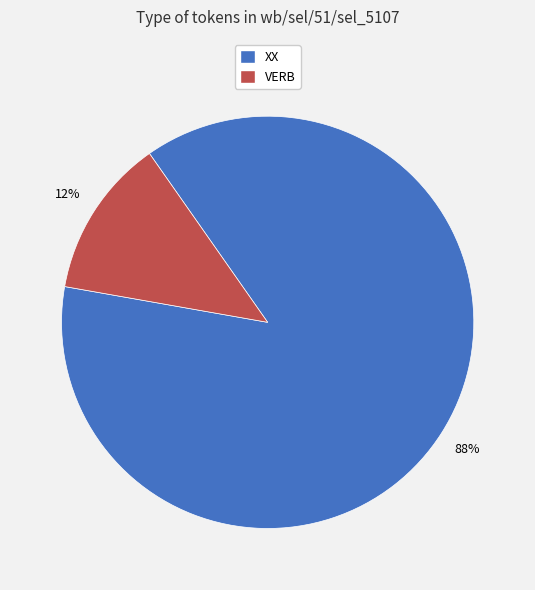

True or false: VERB accounts for 12% of the total.

True